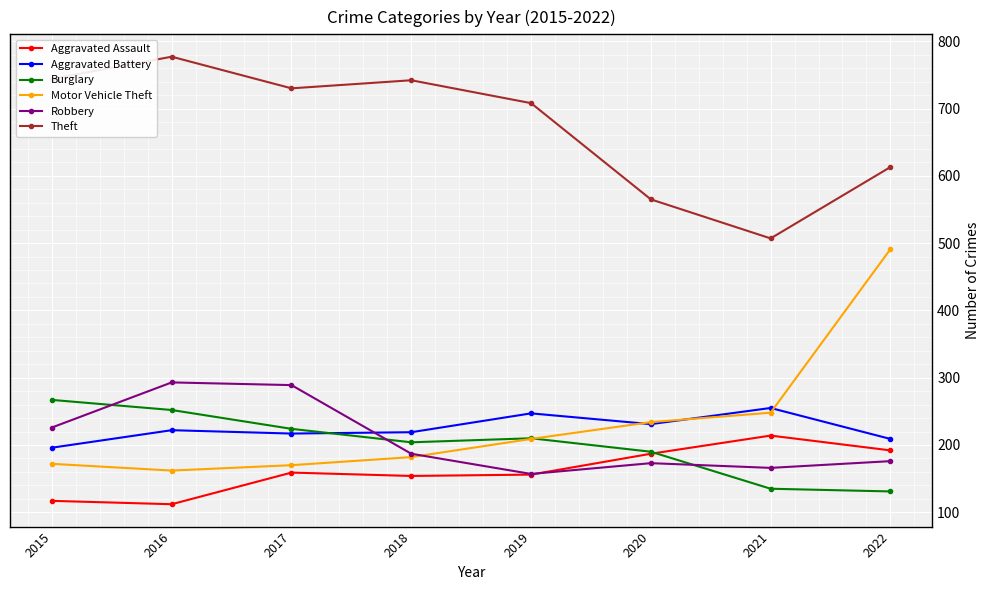

In Motor Vehicle Theft, how many points are lower than both neighbors (excluding endpoints)?

1